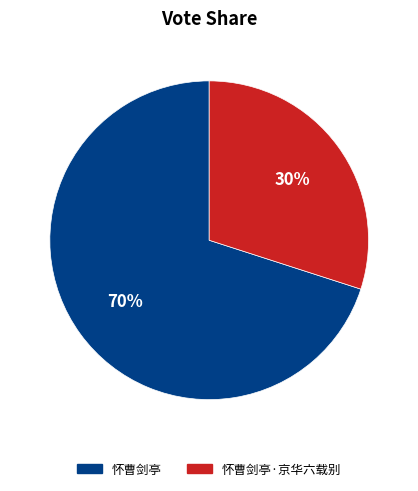

How many segments does this pie chart have?

2